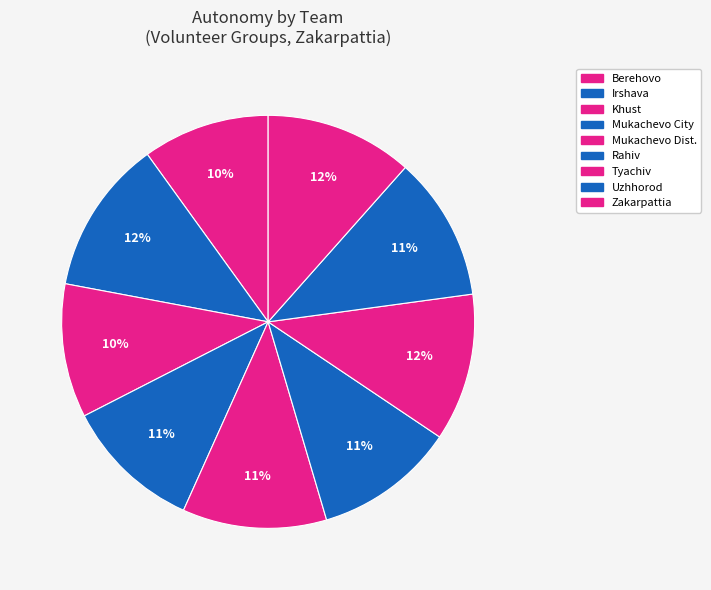

How many slices are in this pie chart?

9